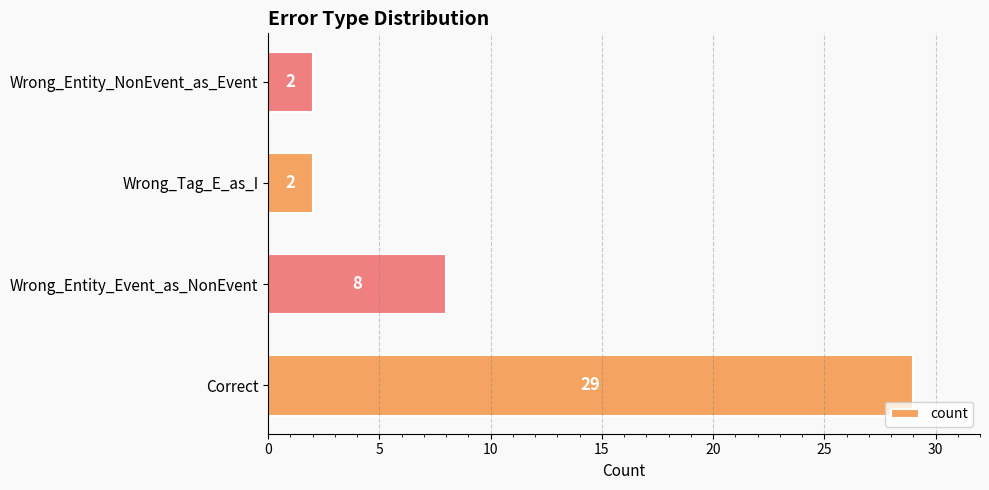

Is it true that the value at Correct is 29?

True